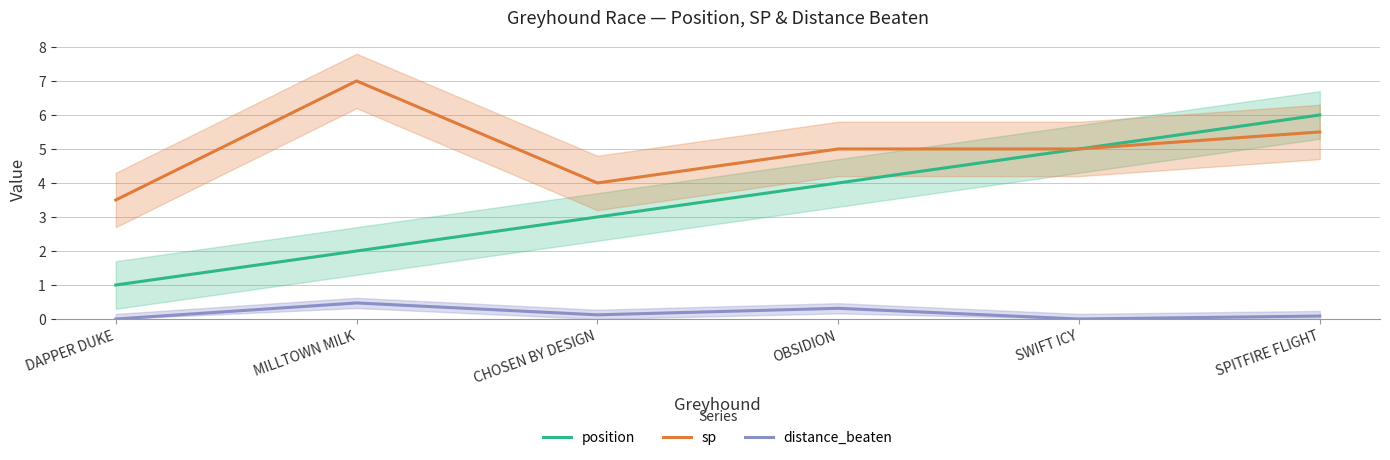

At SPITFIRE FLIGHT, list the series in order from largest to smallest.

position, sp, distance_beaten